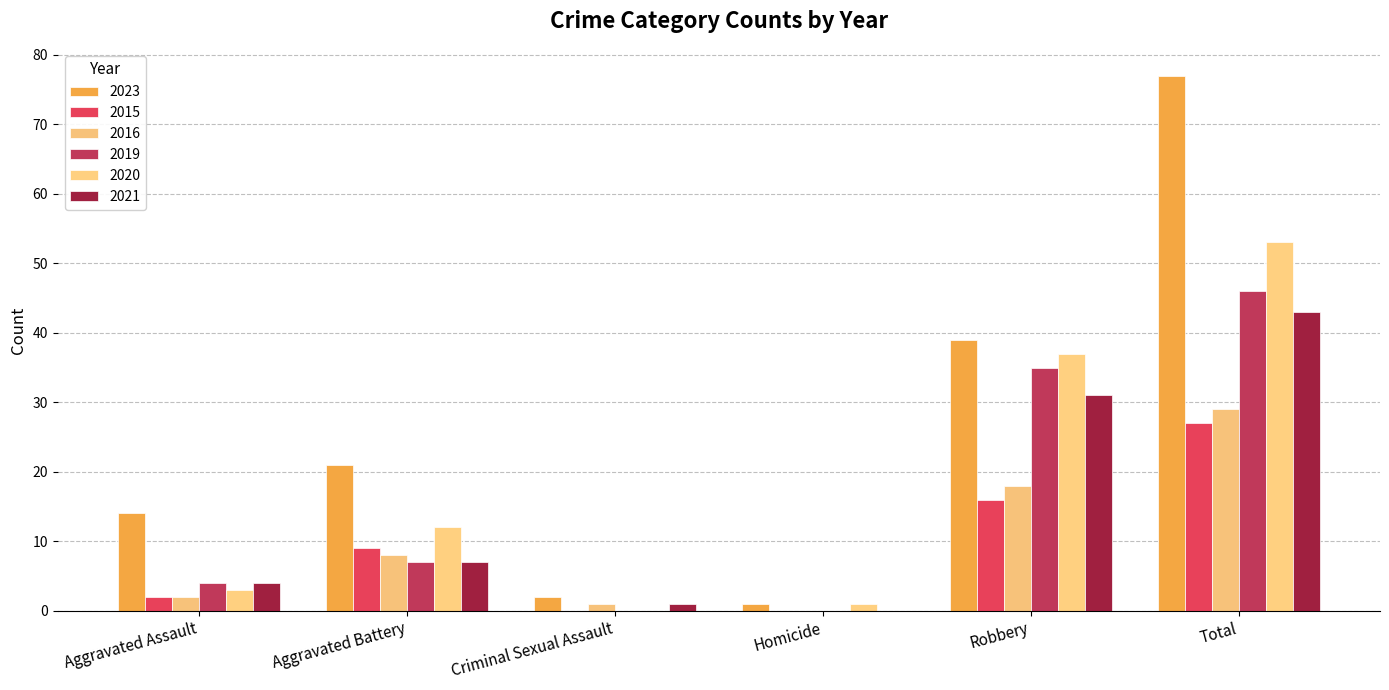

How many series are shown in this chart?

6